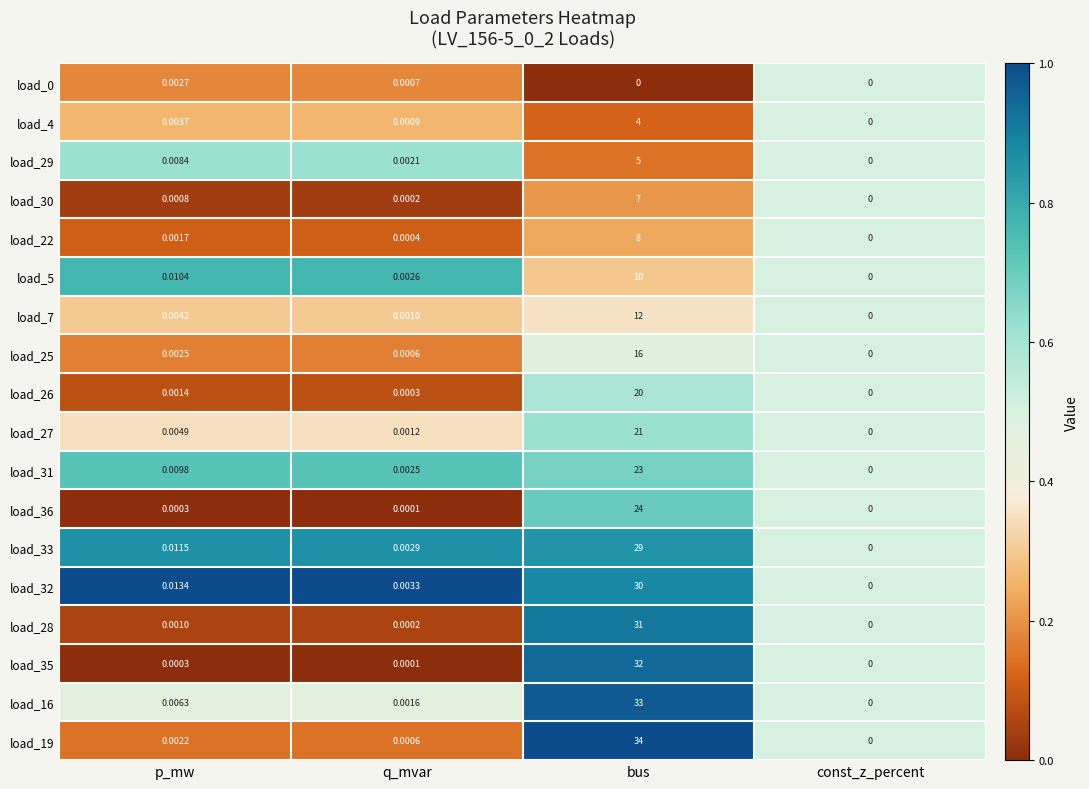

List the labels in order of load_27 value, smallest first.

const_z_percent, q_mvar, p_mw, bus